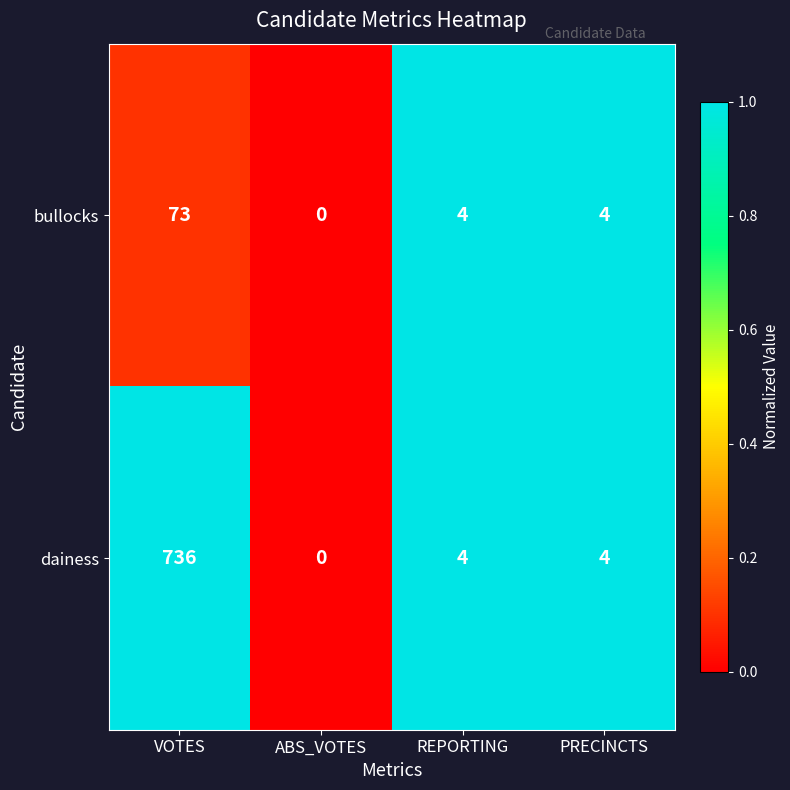

What is the maximum value shown in the chart?

736